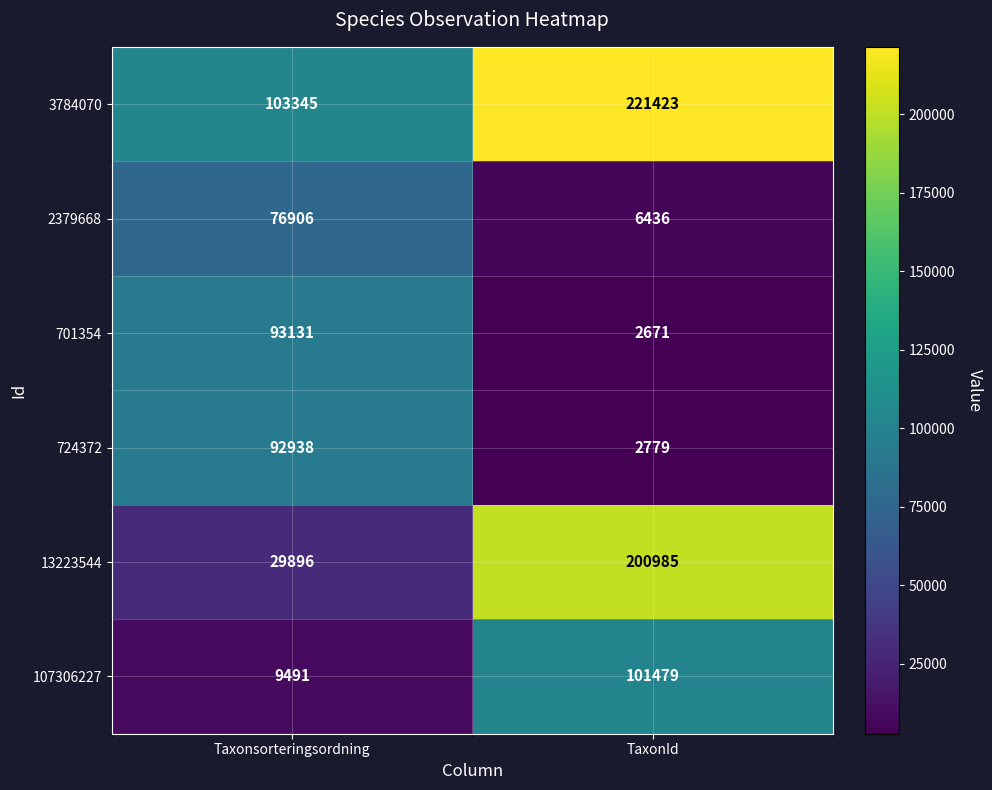

What is the difference between the highest and lowest values at Taxonsorteringsordning?

93854